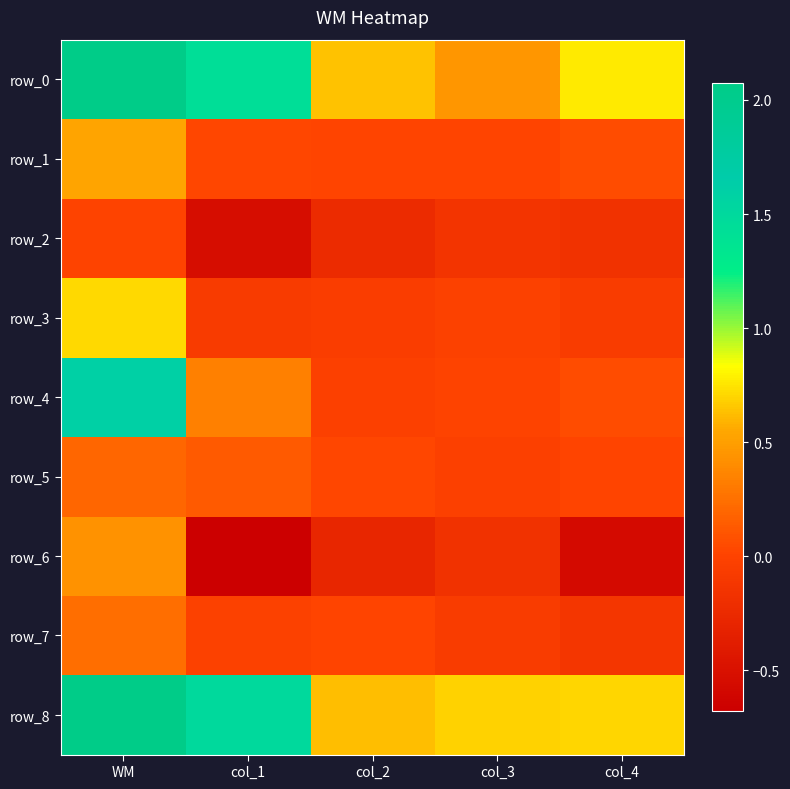

Reading right to left, what are all the values shown in this chart?

row_0: col_4=0.8	col_3=0.5	col_2=0.6	col_1=1.4	WM=2.1
row_1: col_4=0.1	col_3=0.0	col_2=0.0	col_1=0.0	WM=0.5
row_2: col_4=-0.2	col_3=-0.1	col_2=-0.2	col_1=-0.5	WM=0.0
row_3: col_4=-0.1	col_3=-0.0	col_2=-0.0	col_1=-0.1	WM=0.7
row_4: col_4=0.1	col_3=0.0	col_2=-0.0	col_1=0.3	WM=1.6
row_5: col_4=0.0	col_3=-0.0	col_2=0.0	col_1=0.1	WM=0.2
row_6: col_4=-0.6	col_3=-0.2	col_2=-0.3	col_1=-0.7	WM=0.4
row_7: col_4=-0.1	col_3=-0.1	col_2=0.0	col_1=-0.0	WM=0.2
row_8: col_4=0.7	col_3=0.7	col_2=0.6	col_1=1.5	WM=2.1